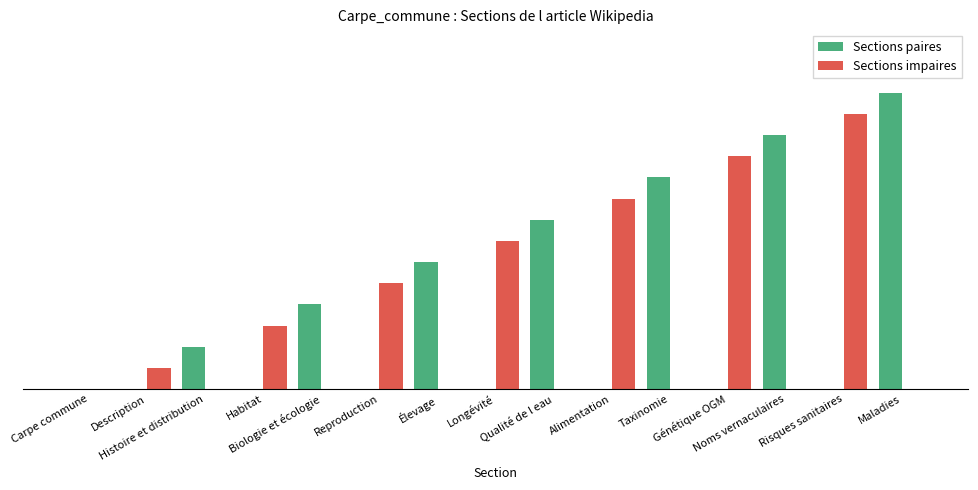

What are all the series names shown in the legend?

Sections paires, Sections impaires